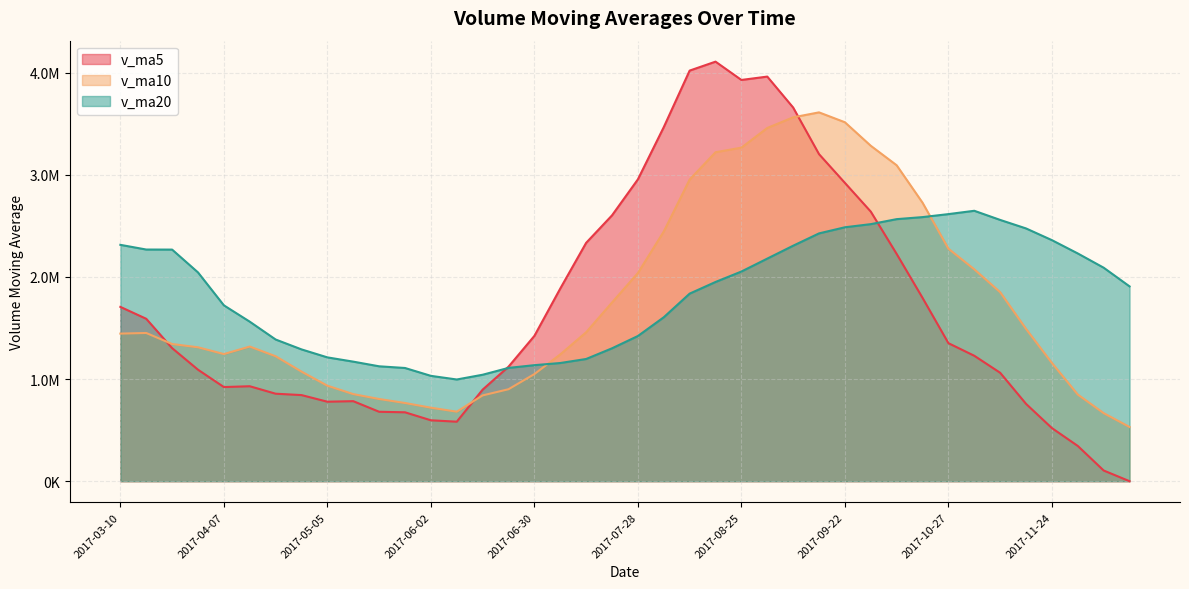

Between 2017-07-14 and 2017-08-11, which is larger?

2017-08-11